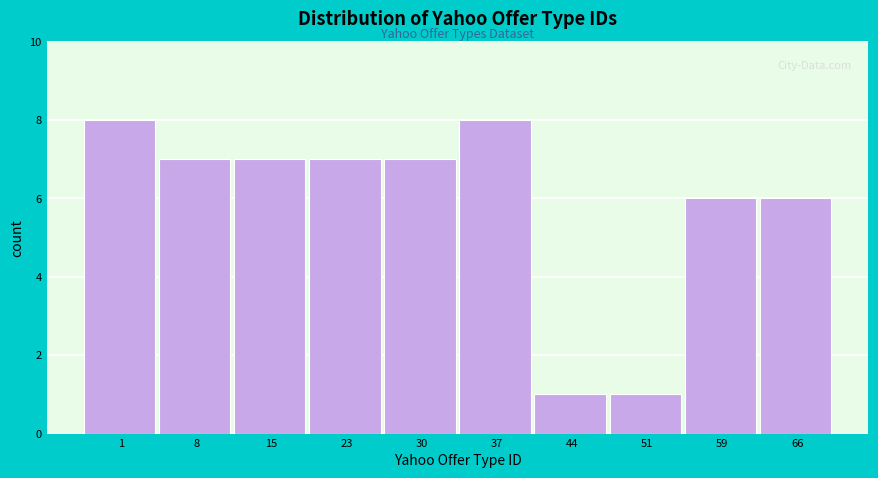

Reading left to right, transcribe all the data shown in this chart.

8	7	7	7	7	8	1	1	6	6